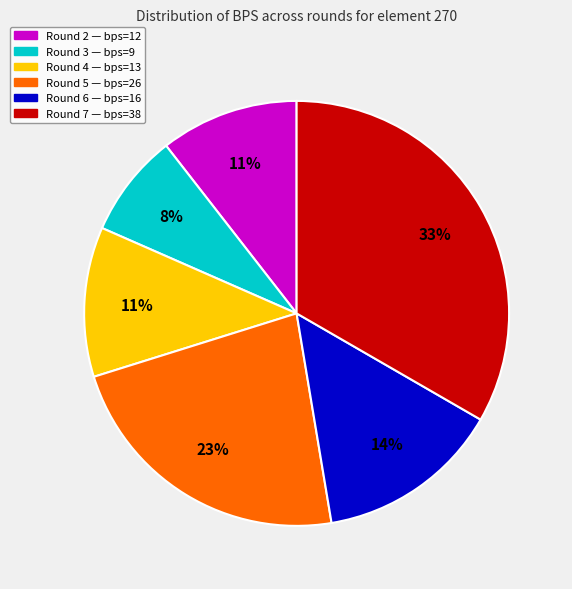

Is there any slice that represents more than half of the pie?

No